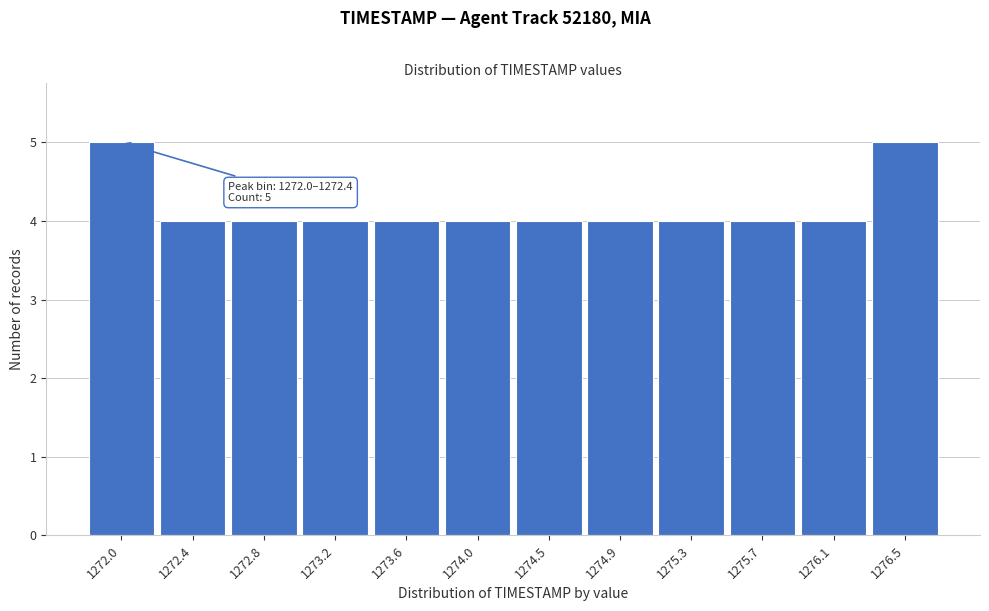

Reading left to right, list all the values displayed in this chart.

1272.0=5	1272.4=4	1272.8=4	1273.2=4	1273.6=4	1274.0=4	1274.5=4	1274.9=4	1275.3=4	1275.7=4	1276.1=4	1276.5=5